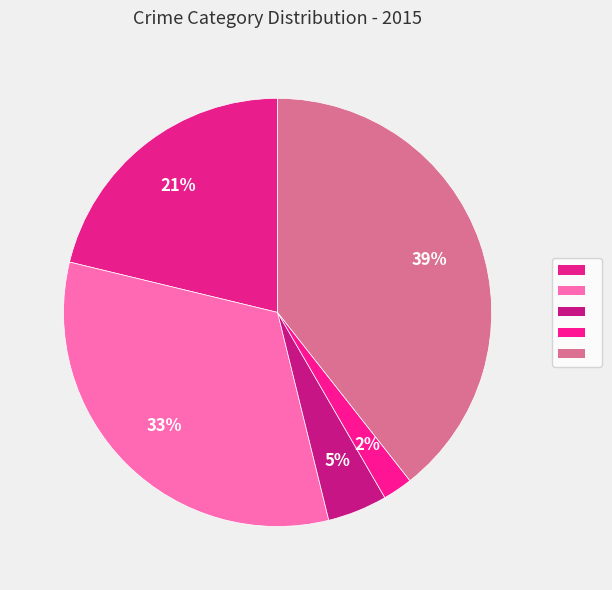

To the nearest percent, what is the difference between the largest and smallest slice percentages?

37%